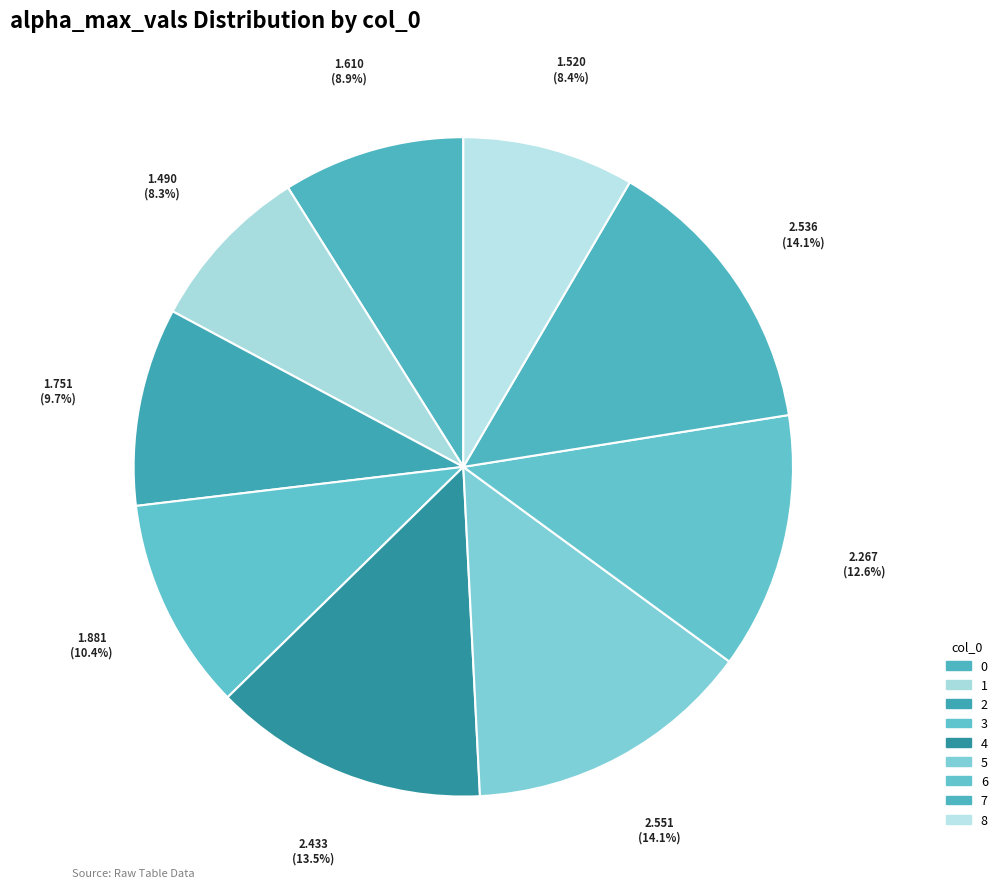

True or false: 0 accounts for 9% of the total.

True